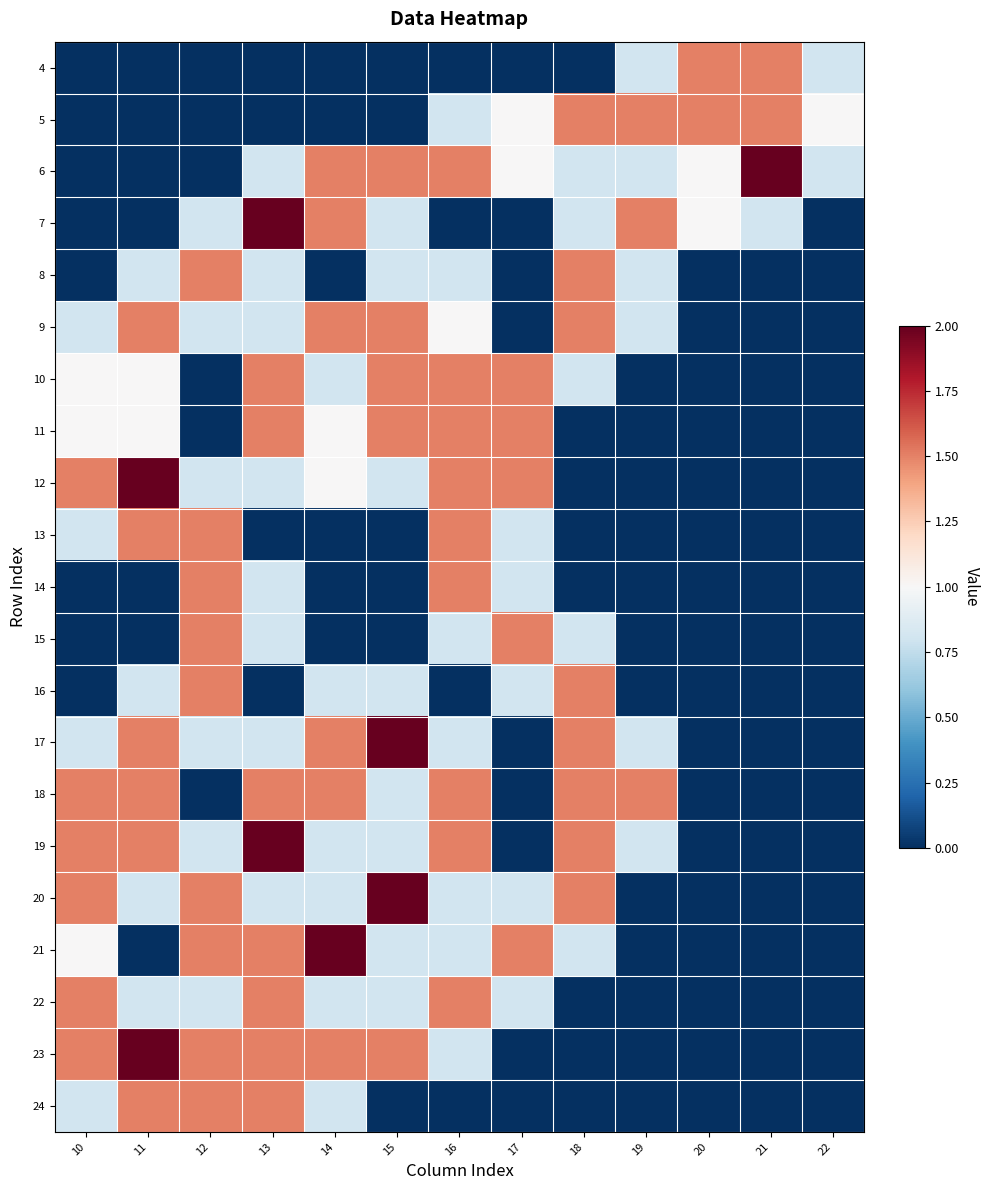

At which category is the sum across all series the highest?

13